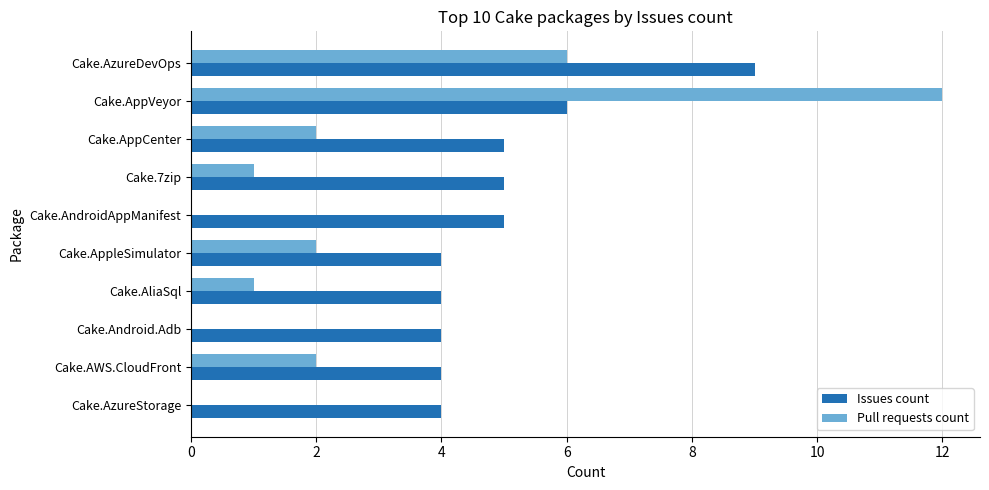

How many distinct data groups are displayed?

2